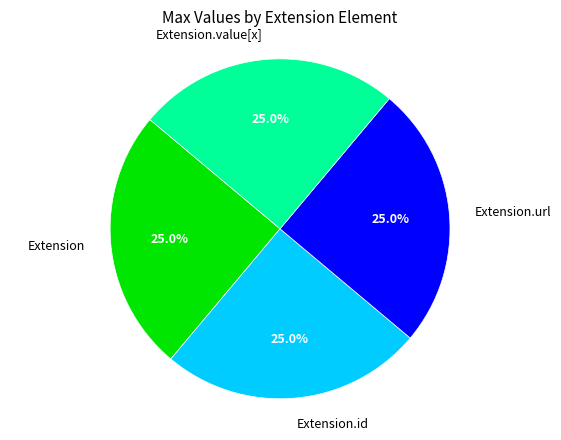

Does Extension.url account for over 50% of the chart?

No